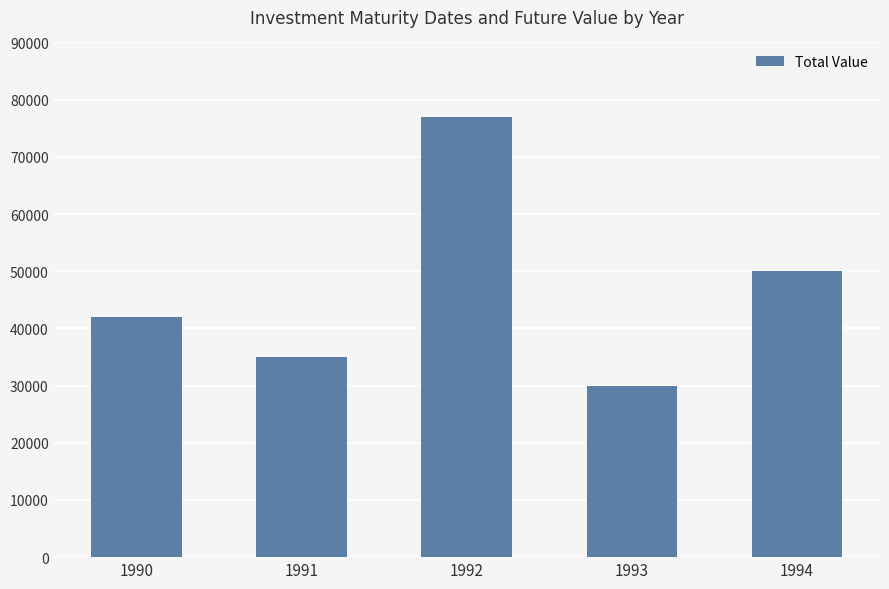

How many values are below 42000?

2